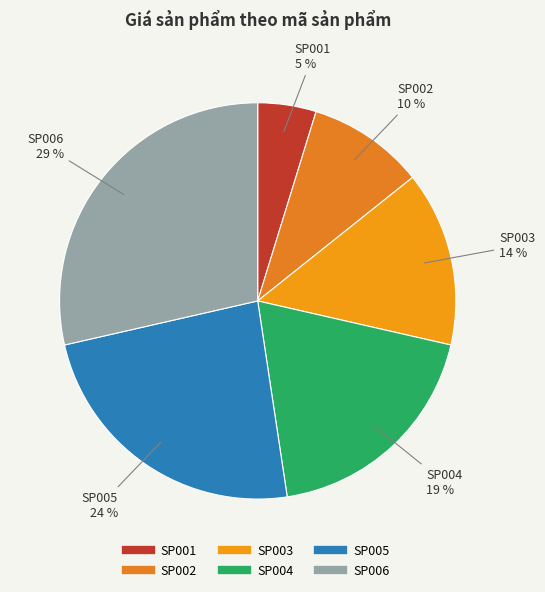

Is there any slice that represents more than half of the pie?

No